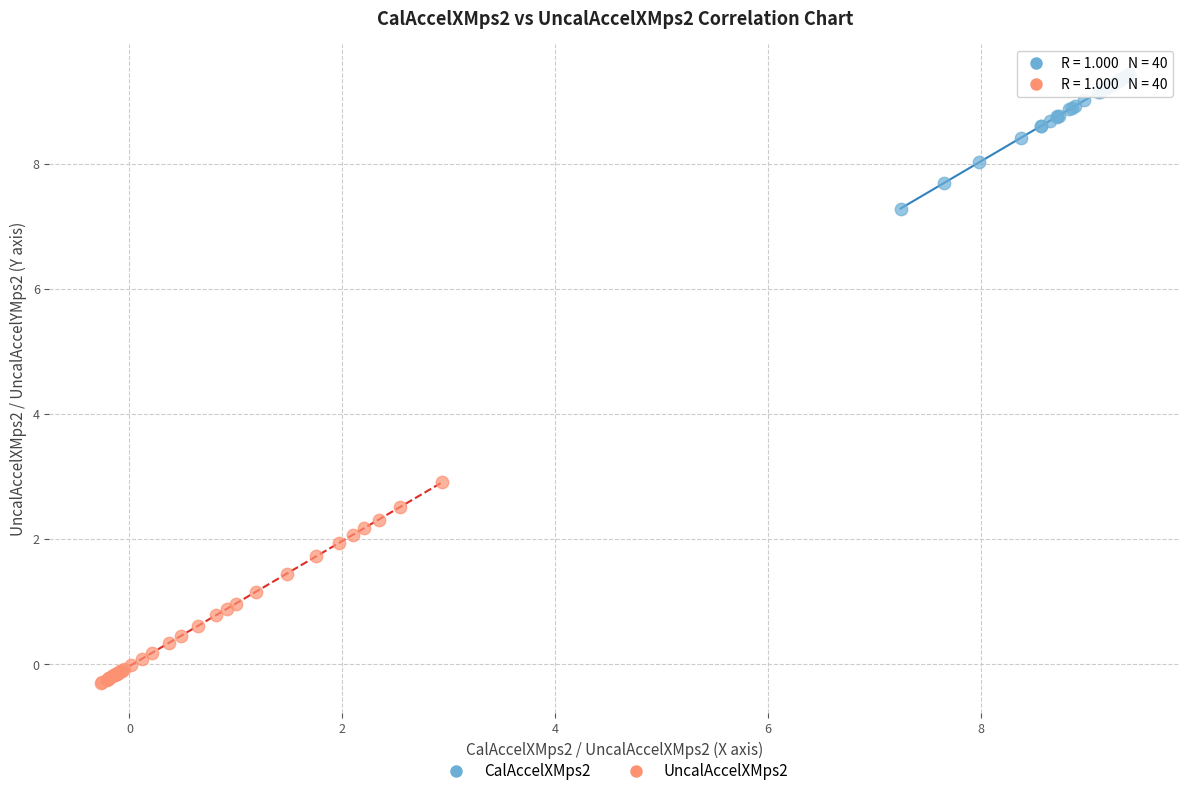

What are all the series names shown in the legend?

CalAccelXMps2, UncalAccelXMps2